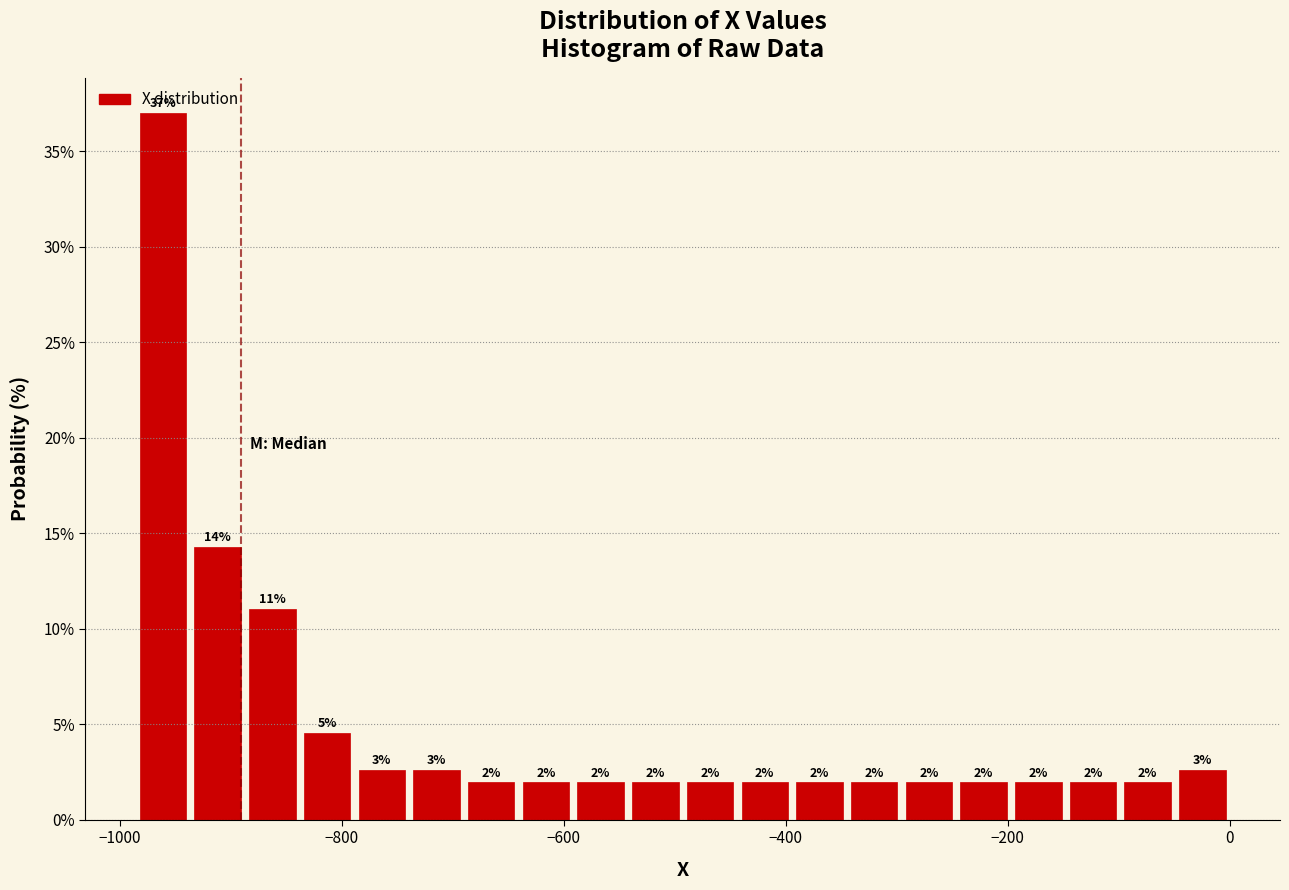

Read against the x-axis, roughly where is the centre of the tallest bar?

-960